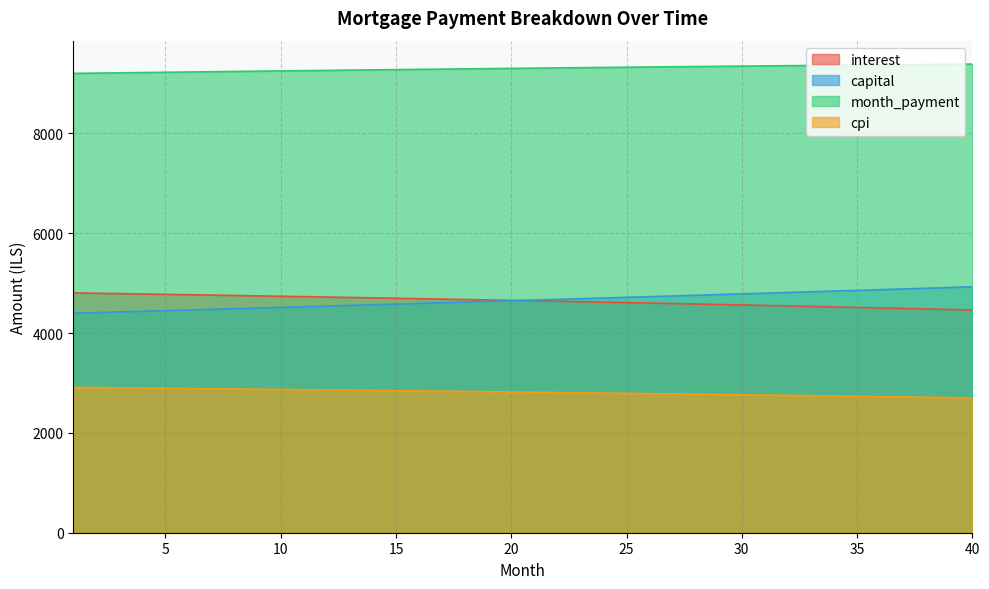

True or false: interest and month_payment cross at least once.

False